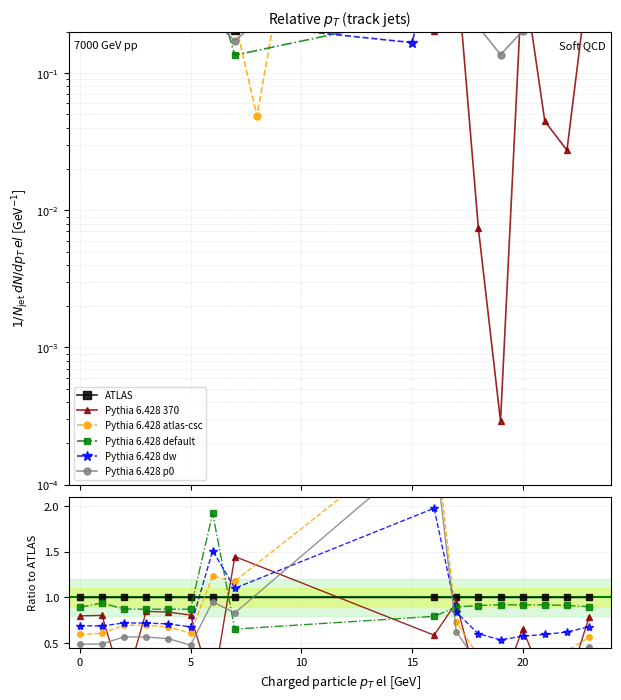

True or false: Pythia 6.428 atlas-csc and Pythia 6.428 p0 cross at least once.

False